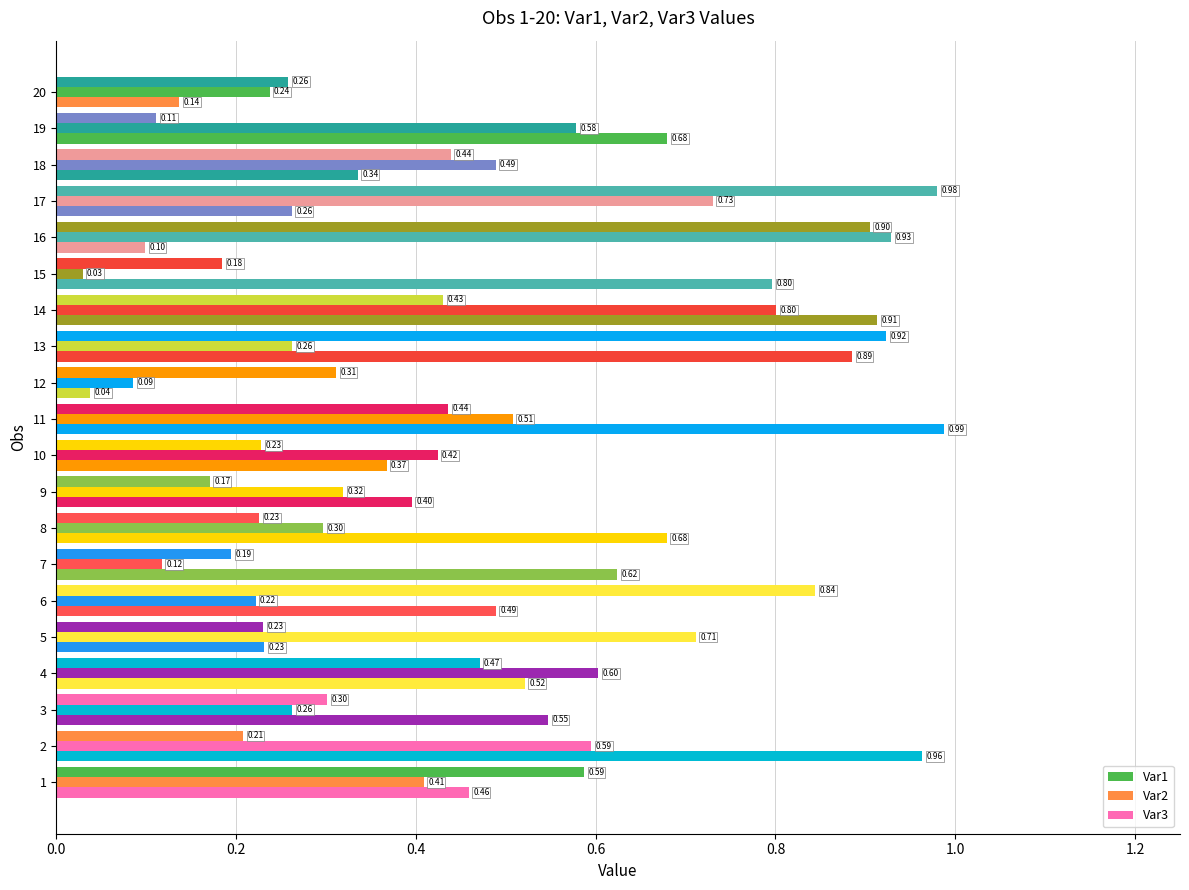

How many categories are shown in the chart?

20